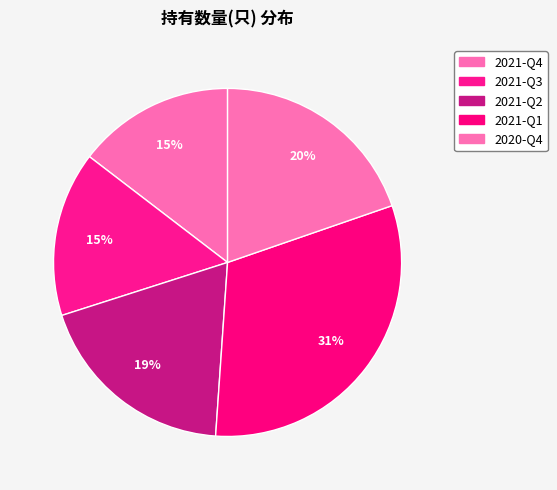

Count the number of slices in the pie.

5